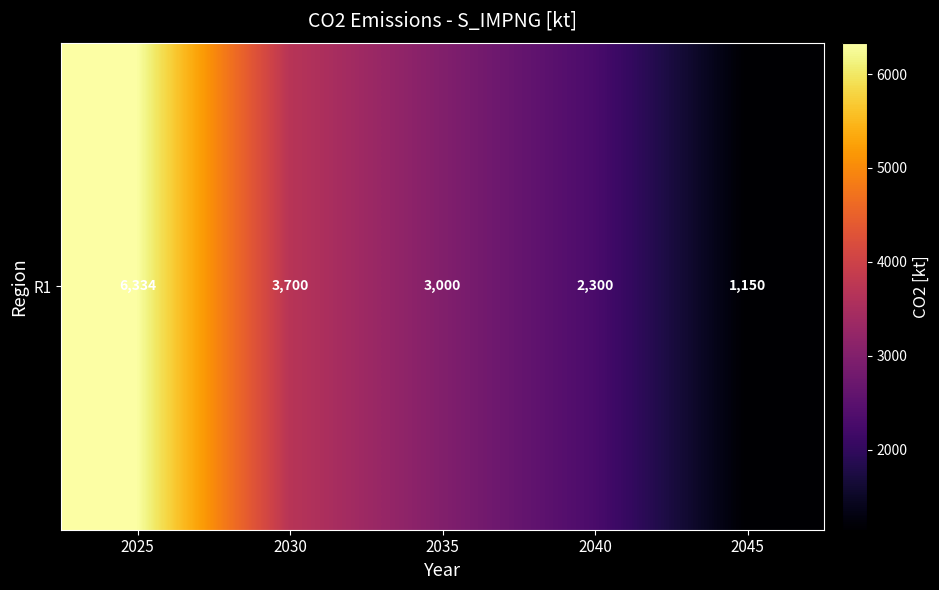

Reading right to left, what are all the values shown in this chart?

2045=1150.0	2040=2300.0	2035=3000.0	2030=3700.0	2025=6333.8